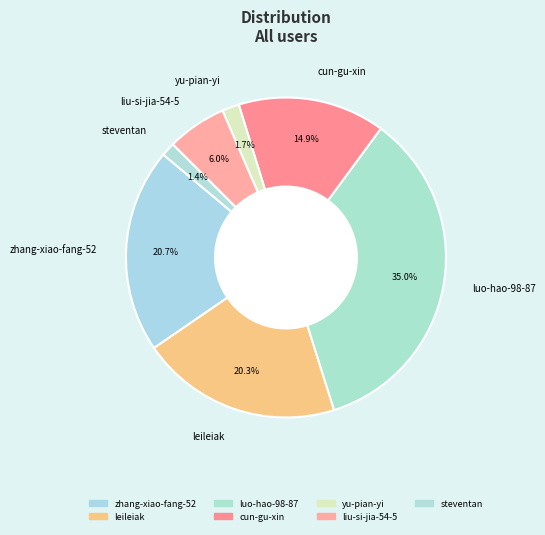

What is the largest slice in the pie chart?

luo-hao-98-87